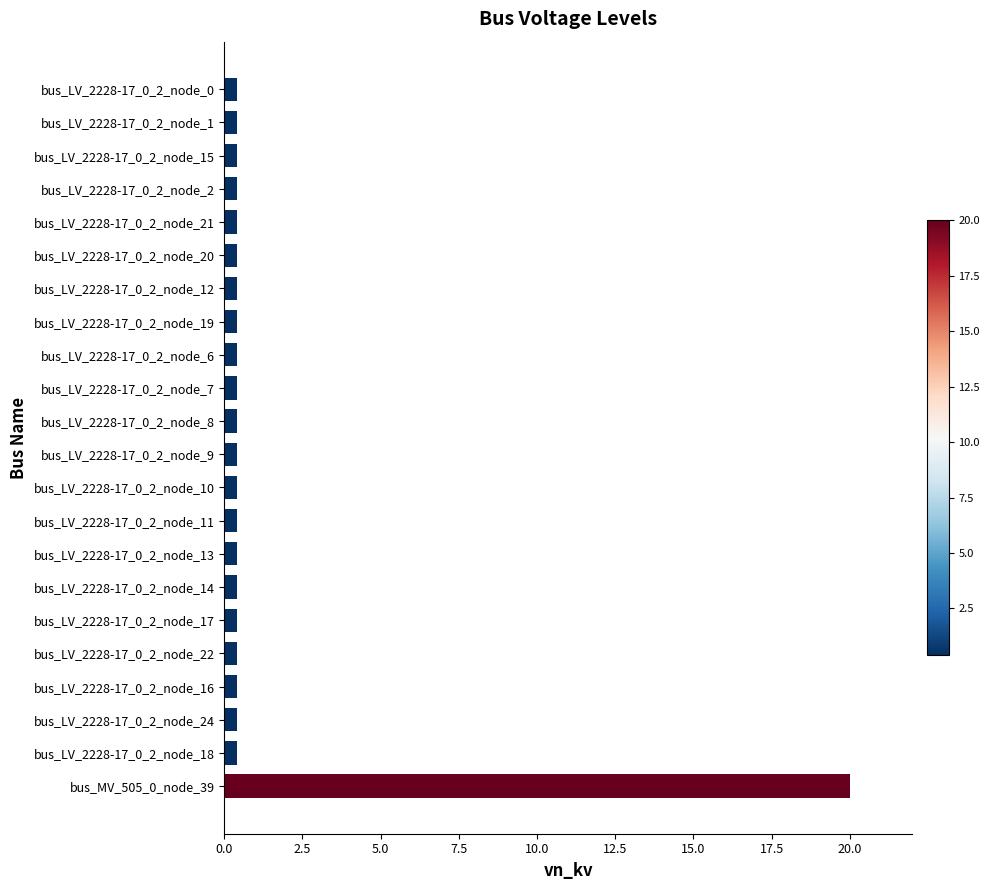

What is the greatest value displayed?

20.0